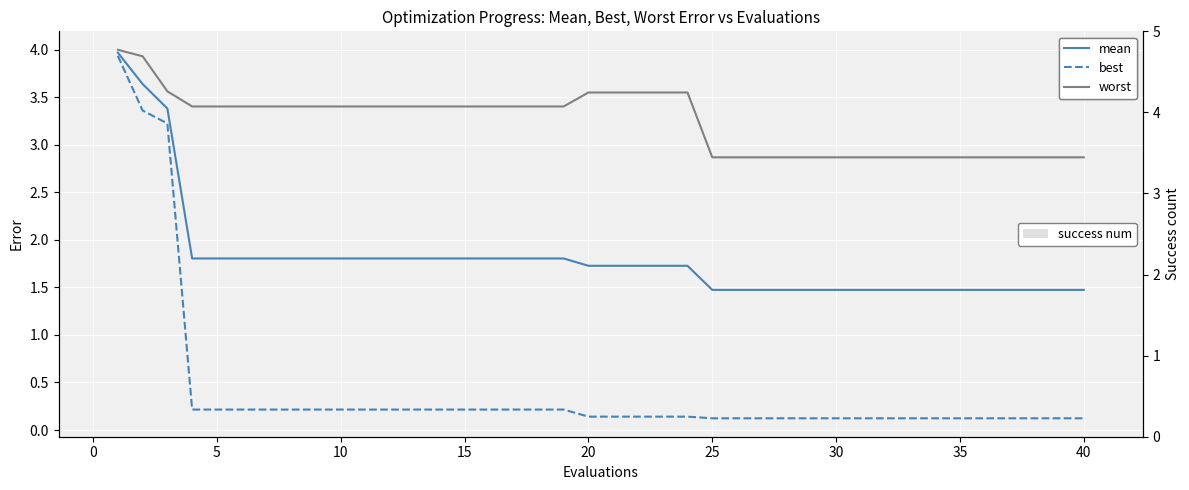

What is the average value of the worst series?

3.2